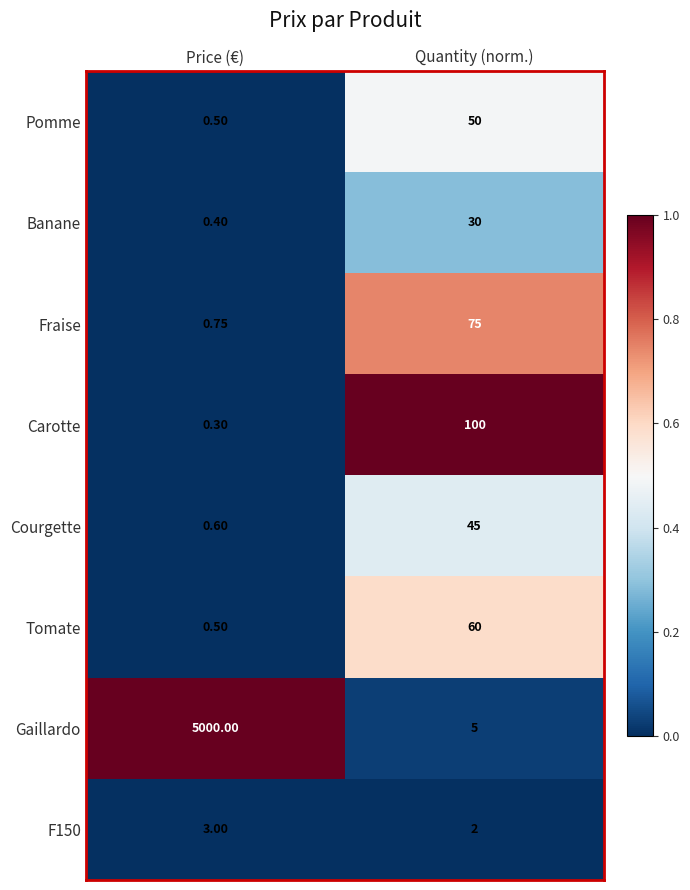

Which label corresponds to the largest value in the chart?

Price (€)